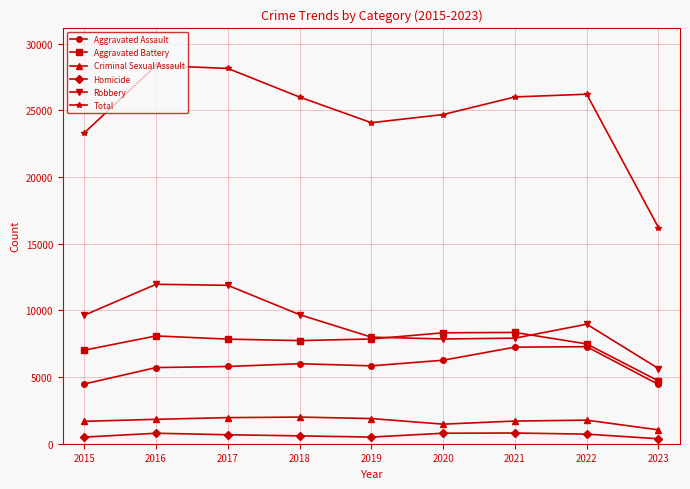

What is the difference between the Criminal Sexual Assault values at 2022 and 2019?

120